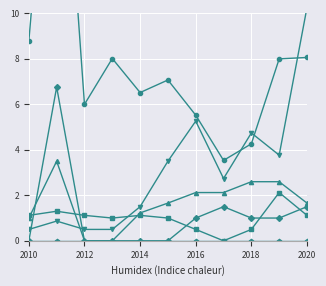

Which series has the widest spread of values?

Processing